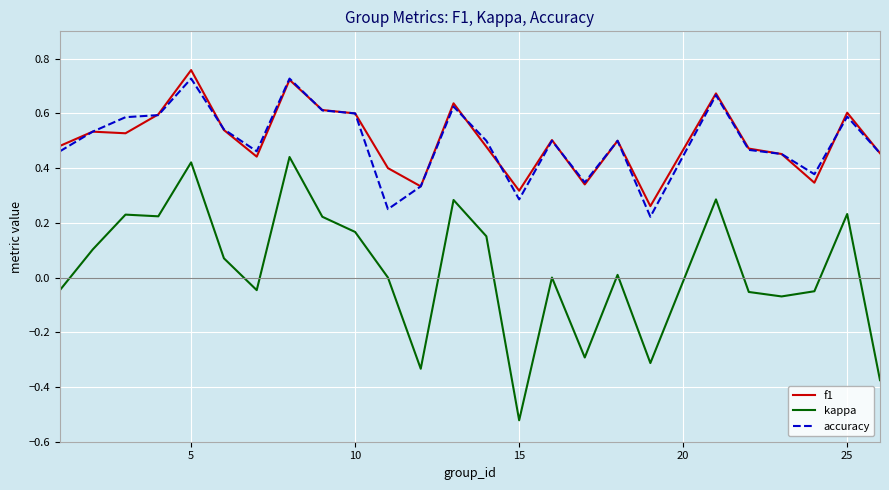

True or false: kappa and f1 intersect in this chart.

False